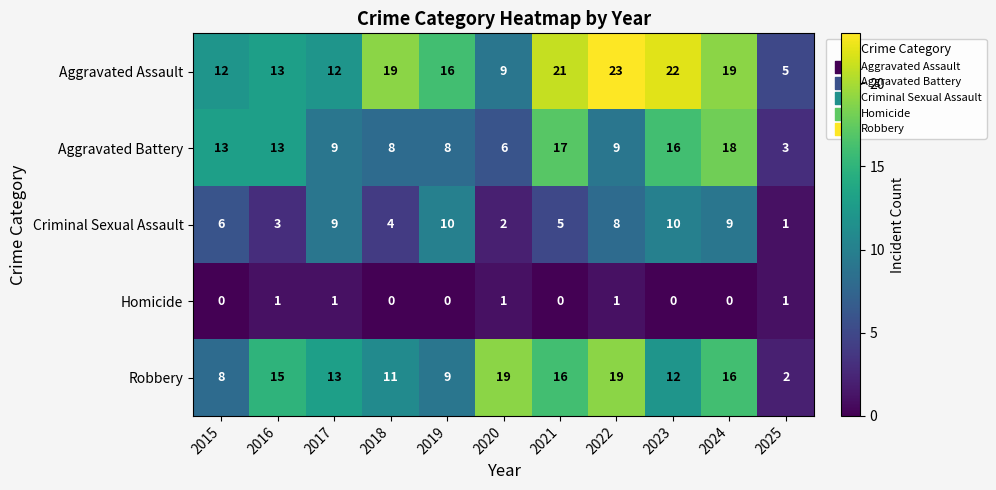

At which label does Aggravated Assault first exceed 16?

2018